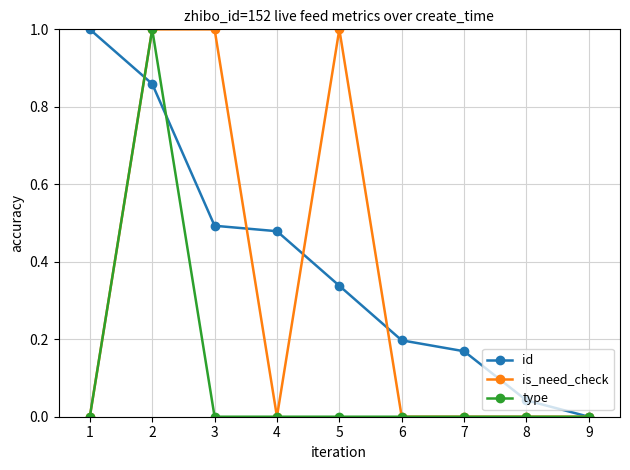

What is the sum of all id values?

3.6